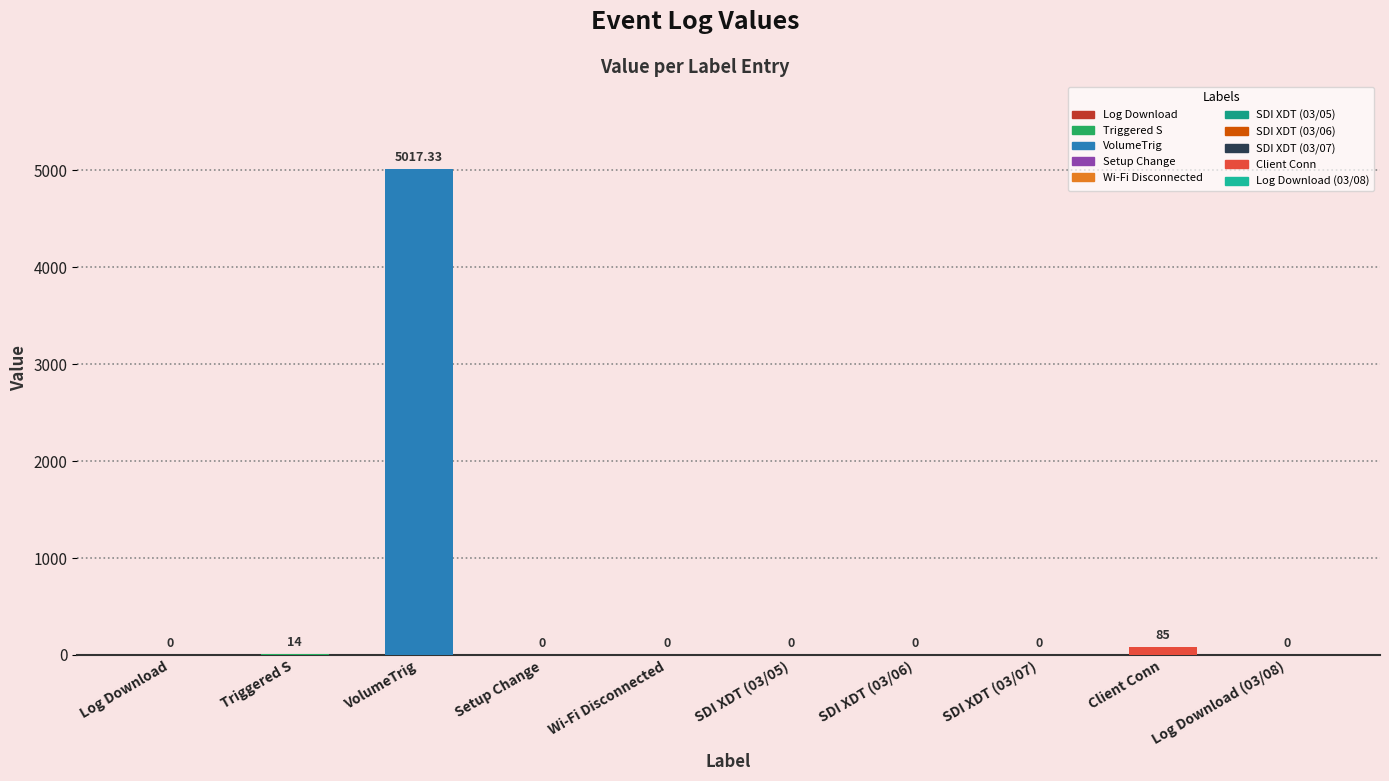

What is the approximate value at Triggered S?

14.0